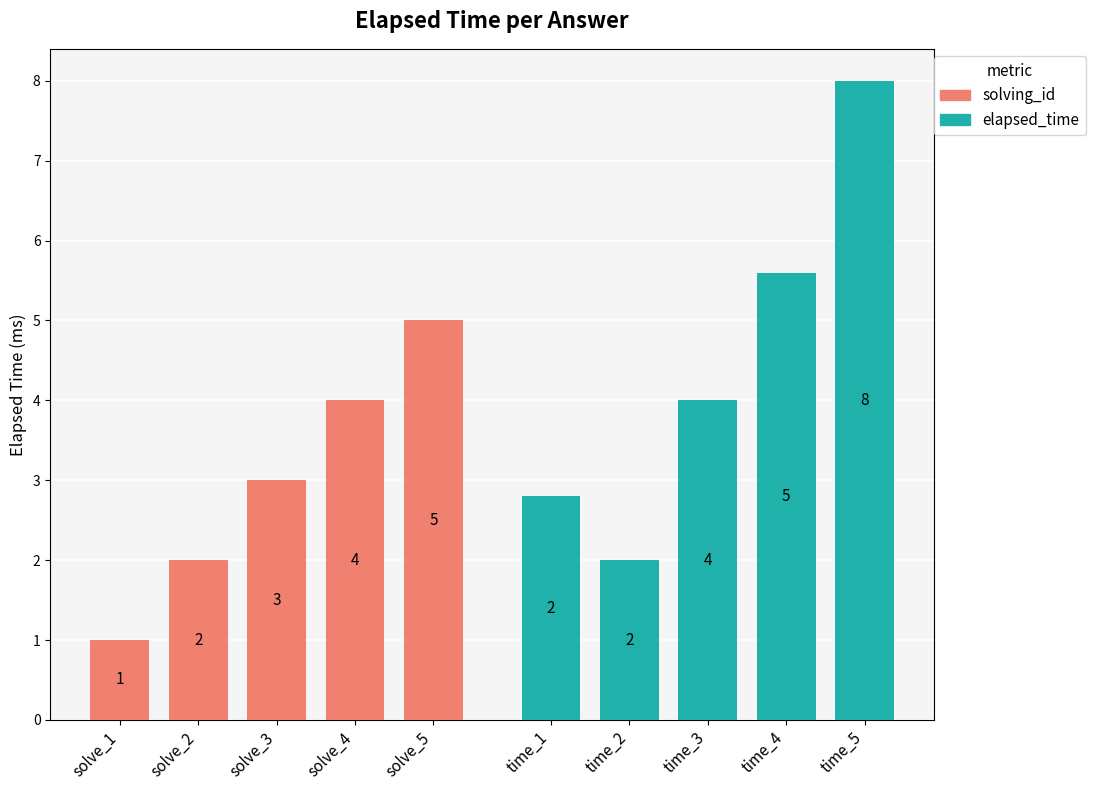

At which label does solving_id first exceed 2?

solve_3